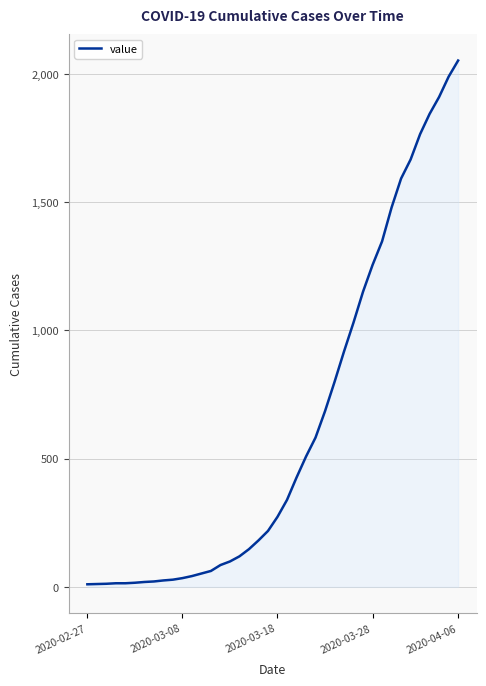

What is the difference between the maximum and minimum values?

2042